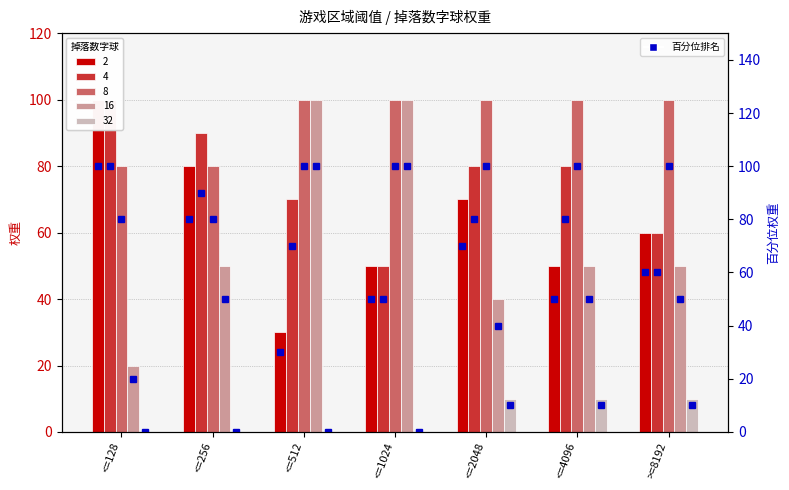

What is the difference between the 4 (rank) values at >=8192 and <=512?

10